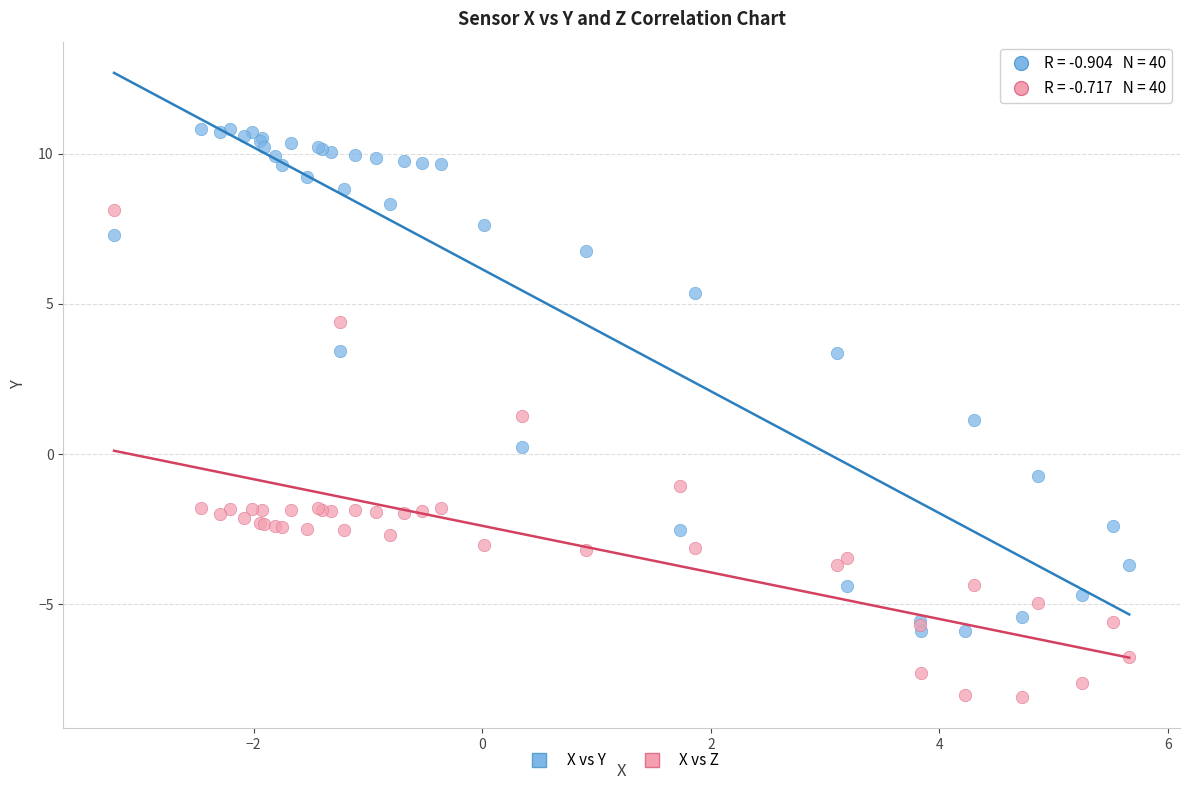

What are all the series names shown in the legend?

X vs Y, X vs Z